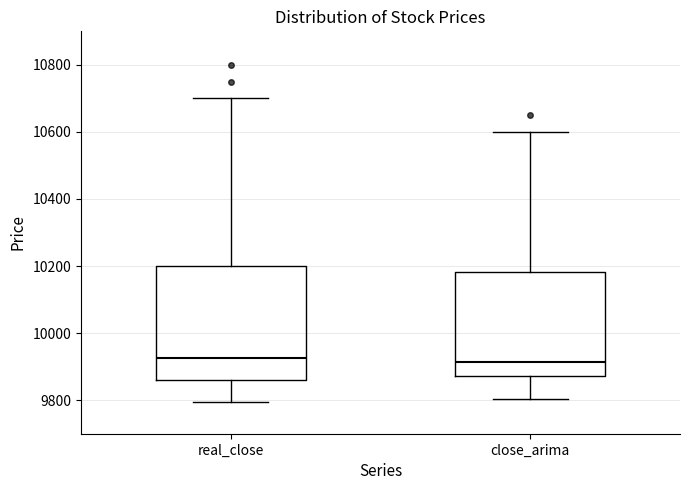

Reading left to right, transcribe this box plot: for each box, give where its median line is, the range the box spans, and where its two whiskers end, as read against the y-axis. The values are not printed on the chart, so give them approximately, as read against the axis.

real_close: median 9920, box 9860 to 10200, whiskers 9800 to 10700
close_arima: median 9920, box 9880 to 10180, whiskers 9800 to 10600